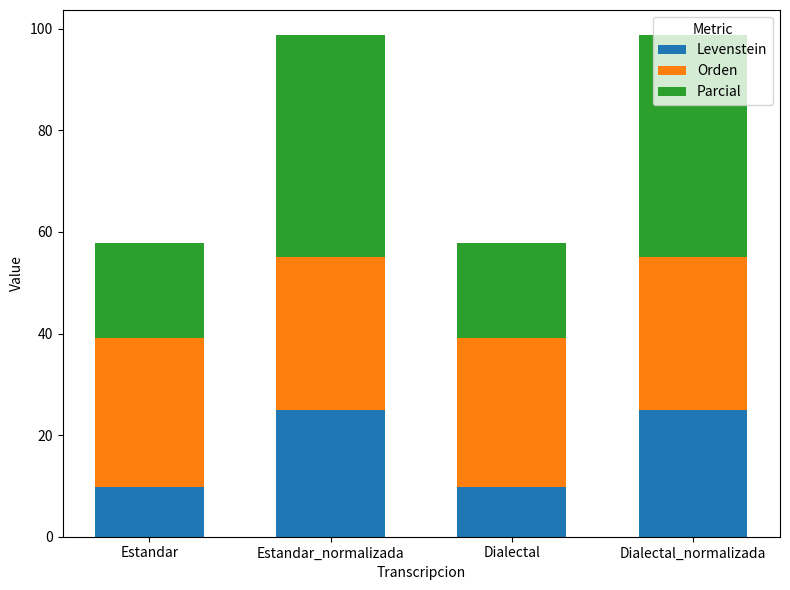

What is the maximum value for Levenstein?

25.0